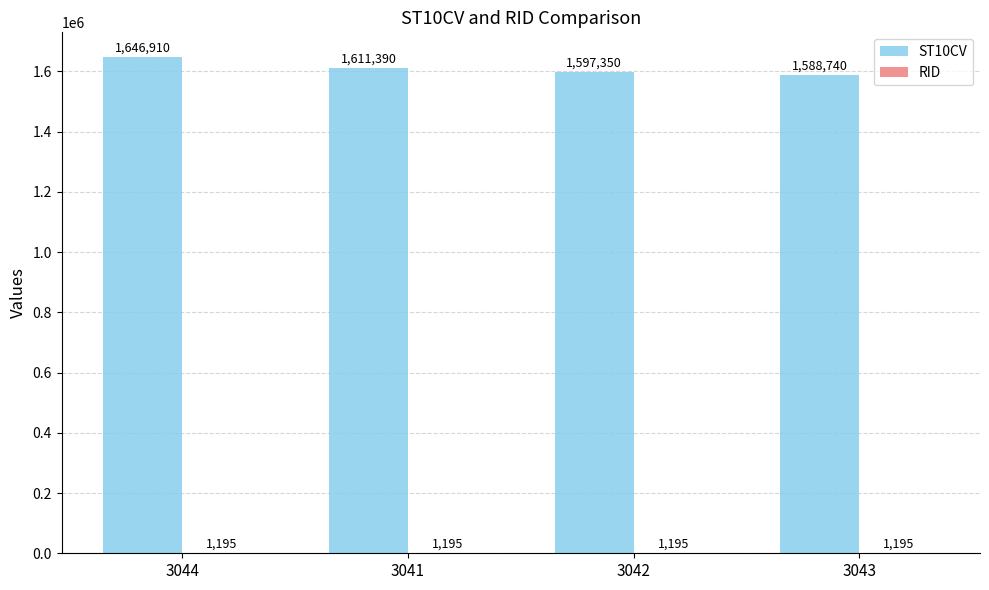

What is the greatest value displayed?

1646910